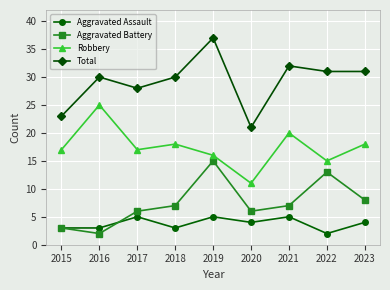

What is the value of the Aggravated Assault point at the 1st from the left?

3